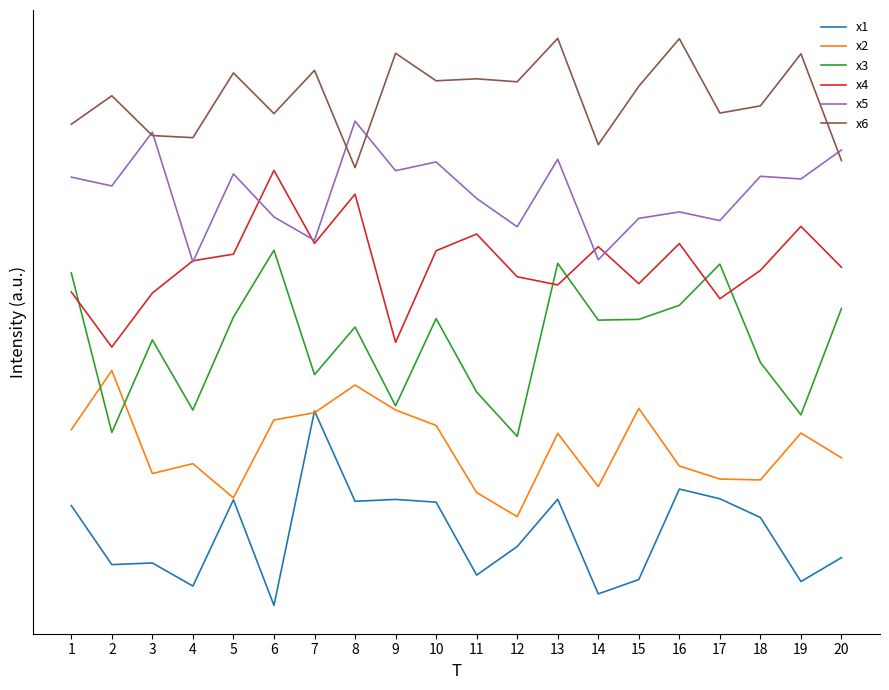

What is the sum of the x1 values at 19 and 3?

7.4